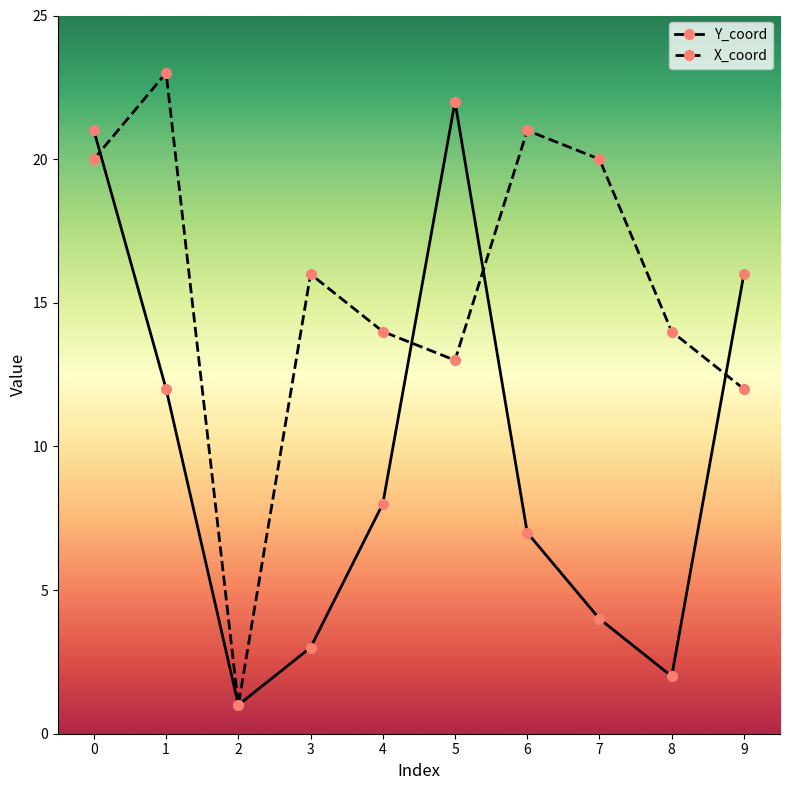

Rank the categories by Y_coord value from lowest to highest.

2, 8, 3, 7, 6, 4, 1, 9, 0, 5